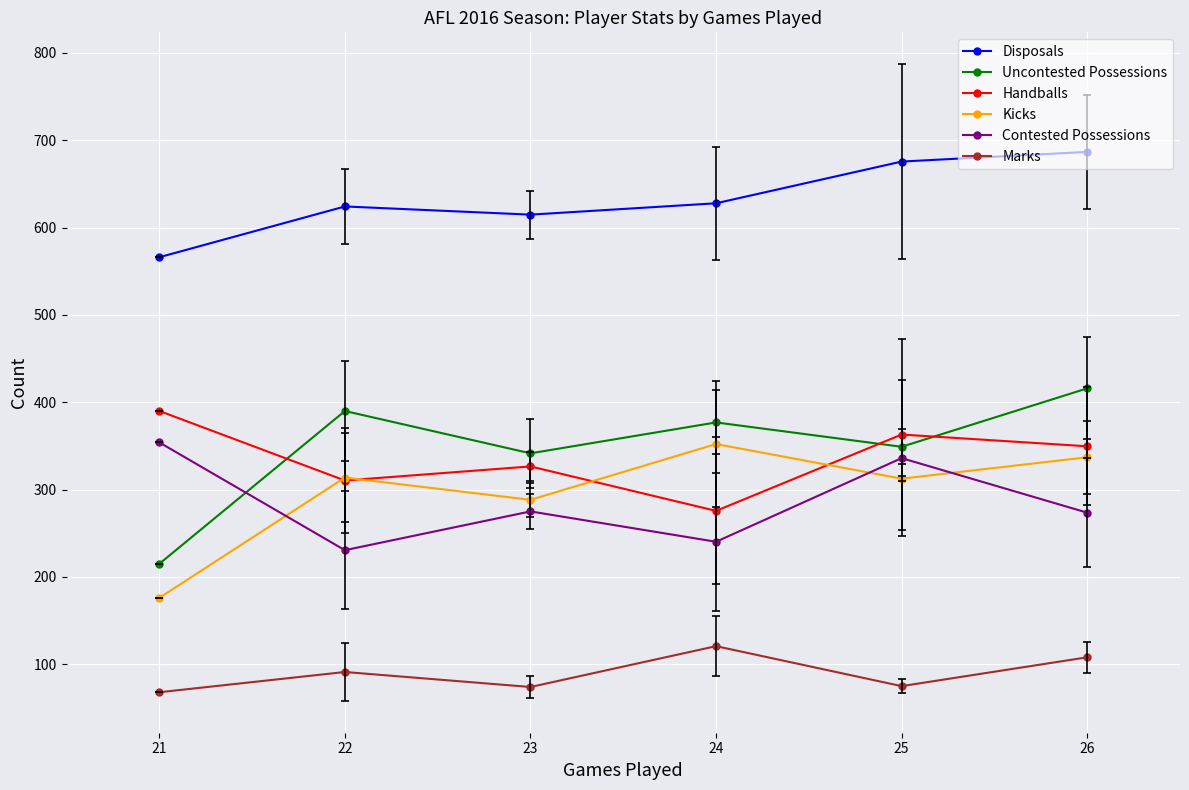

Which series has the largest total across all categories?

Disposals